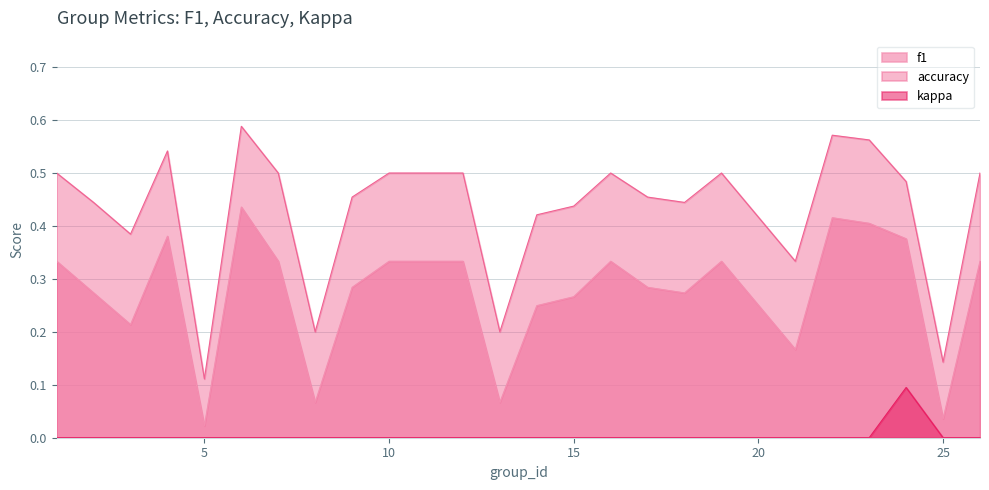

True or false: f1 and accuracy intersect in this chart.

False